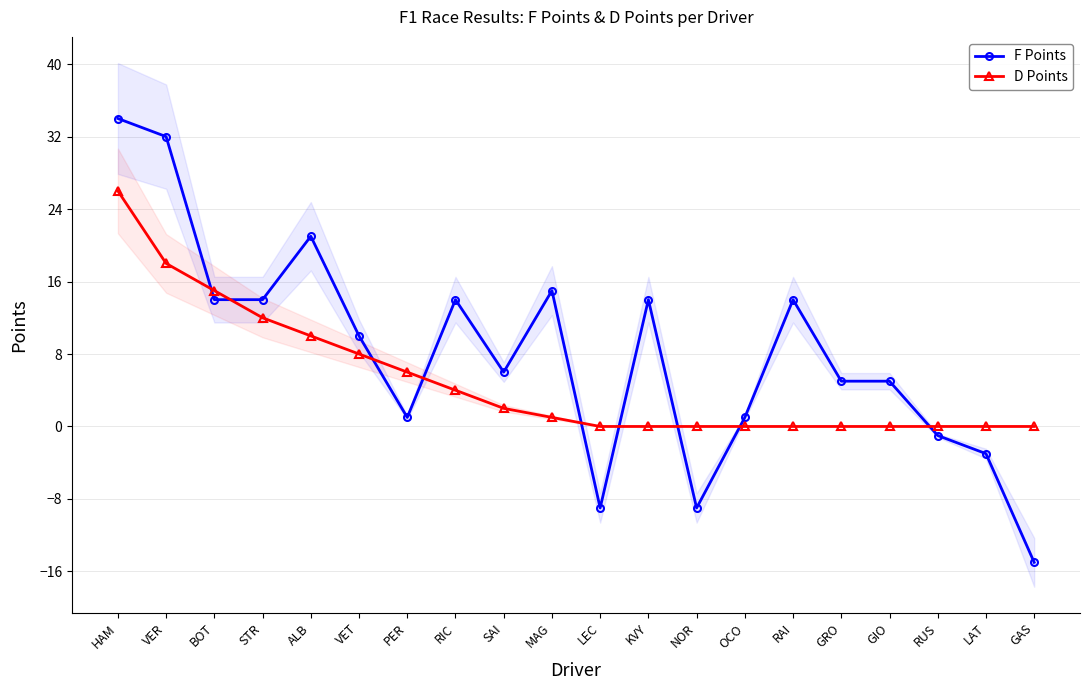

Which category has the lowest value across all series?

GAS